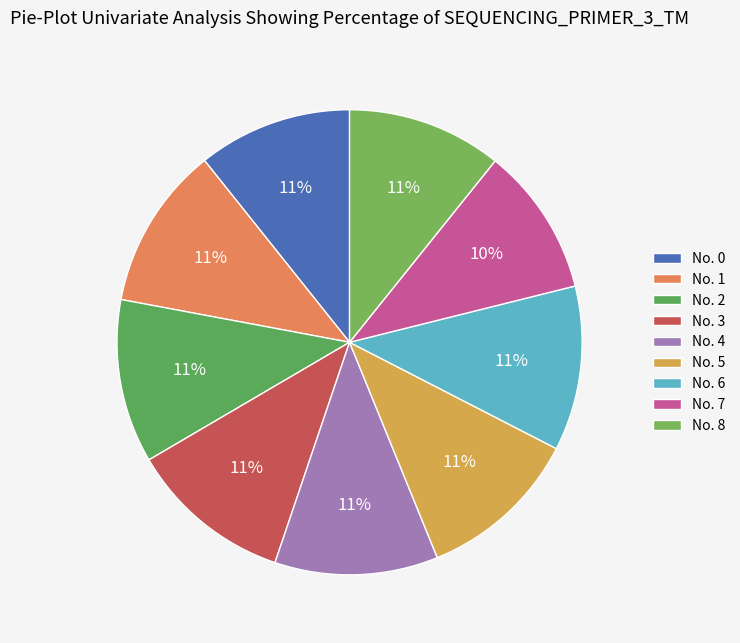

What is the largest slice in the pie chart?

6